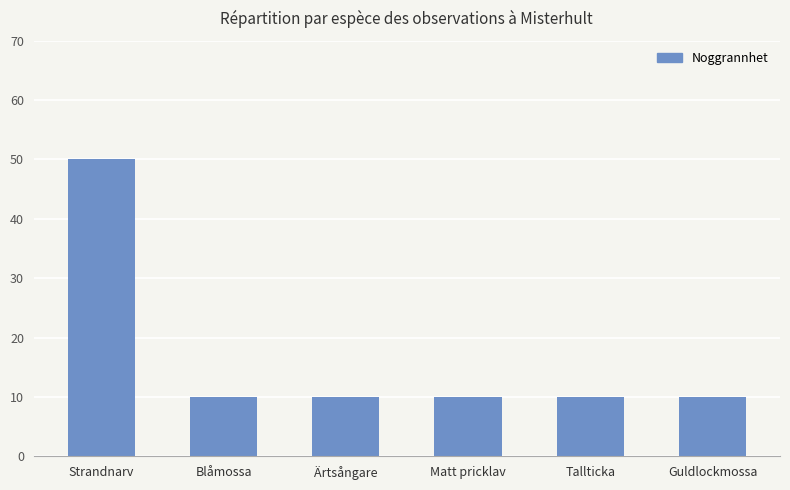

True or false: the data shows 10 at Matt pricklav.

True